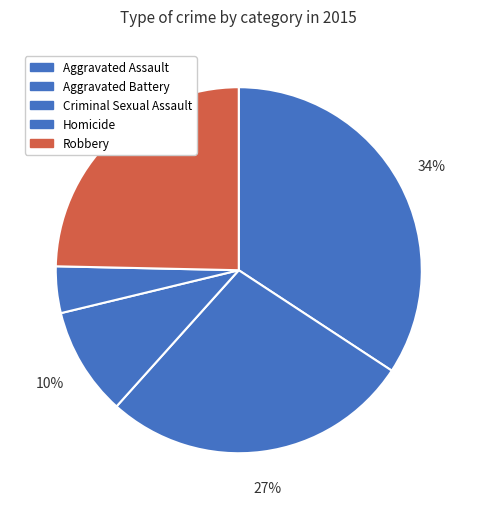

What percentage is the Aggravated Assault slice, to the nearest percent?

34%